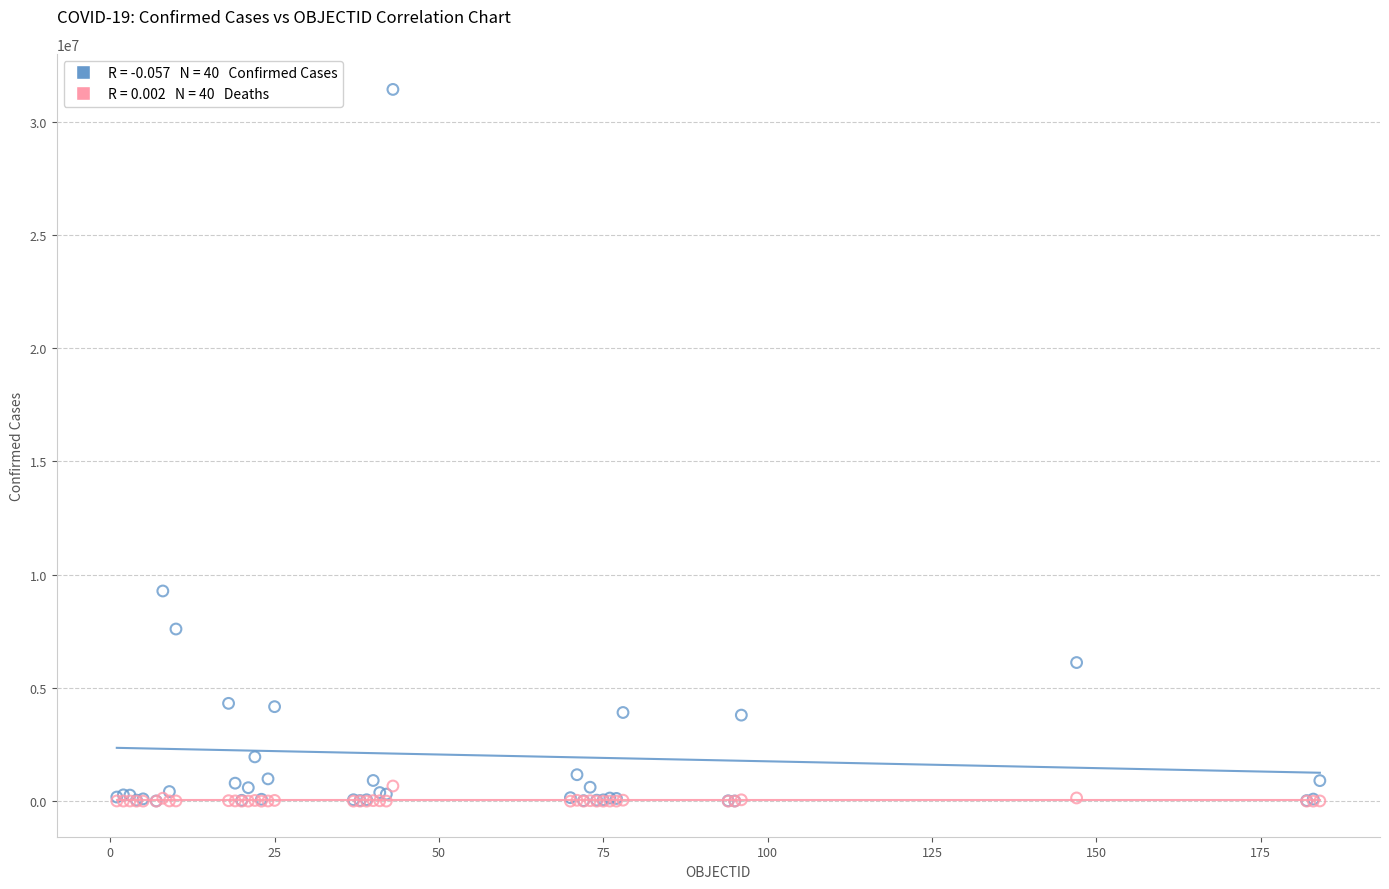

Across all series, what Y value is closest to 15708681?

9276618